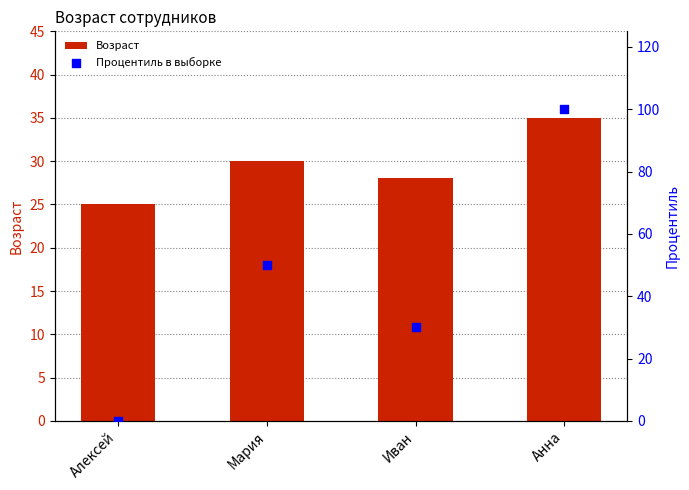

What is the total value across all series at Анна?

135